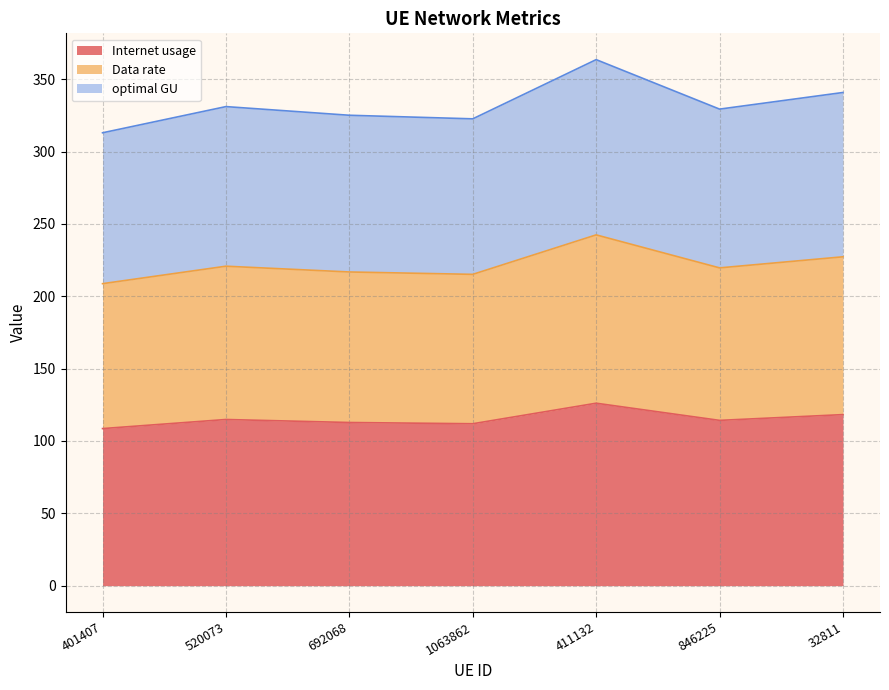

What is the label of the 6th point from the right?

520073